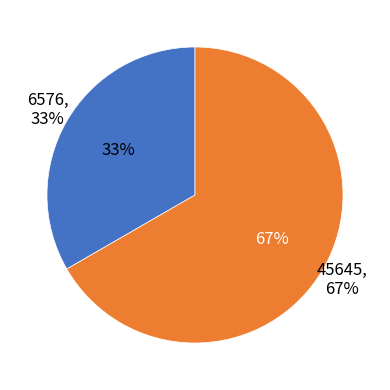

To the nearest percent, what is the average slice percentage?

50%